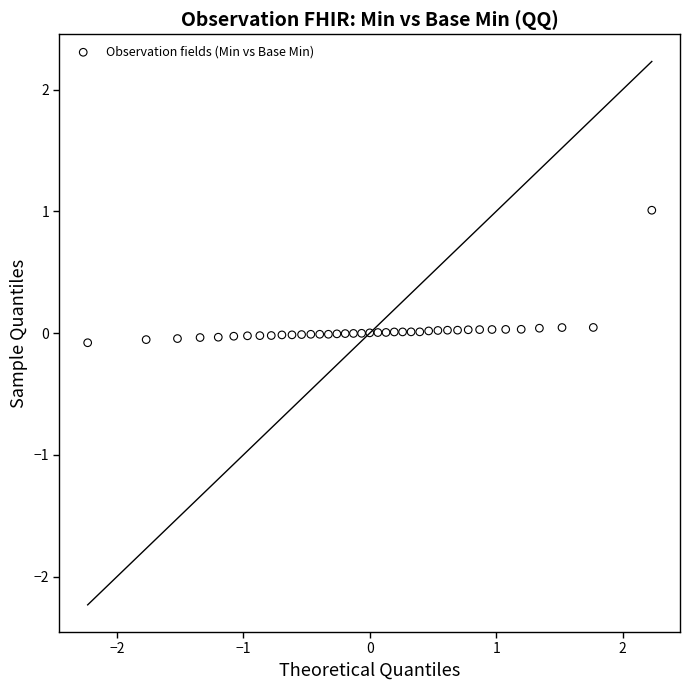

What is the range of Y values (max minus min)?

1.1